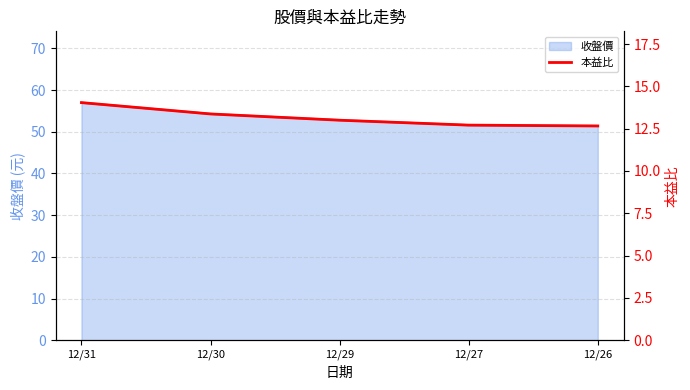

Count the values in the range 12 to 13.

3